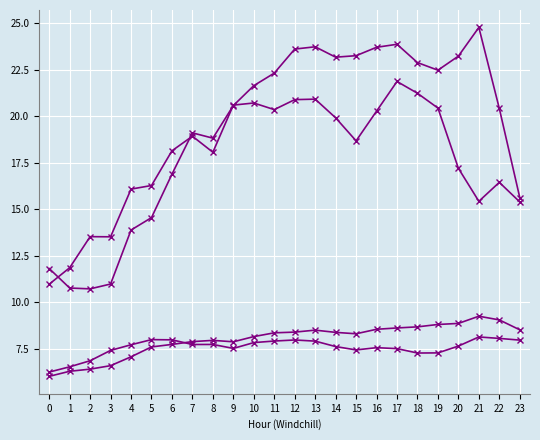

How many lines are shown in the chart?

4